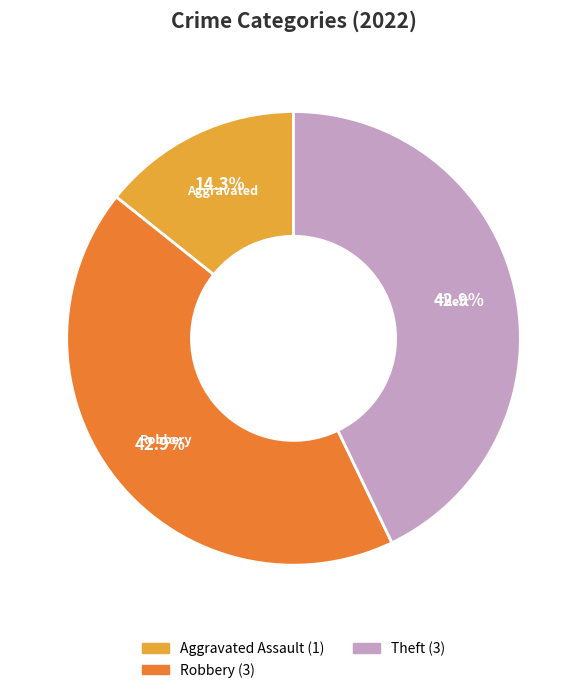

To the nearest percent, what is the difference between the largest and smallest slice percentages?

29%